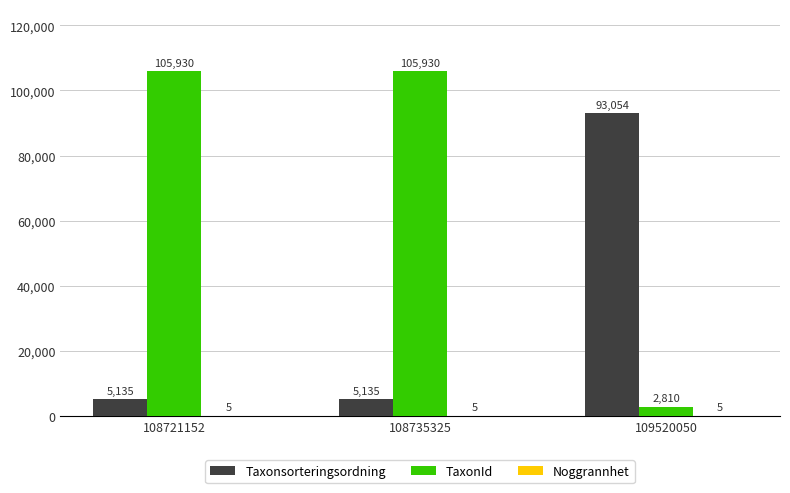

What is the approximate value of Taxonsorteringsordning at 108721152?

5135